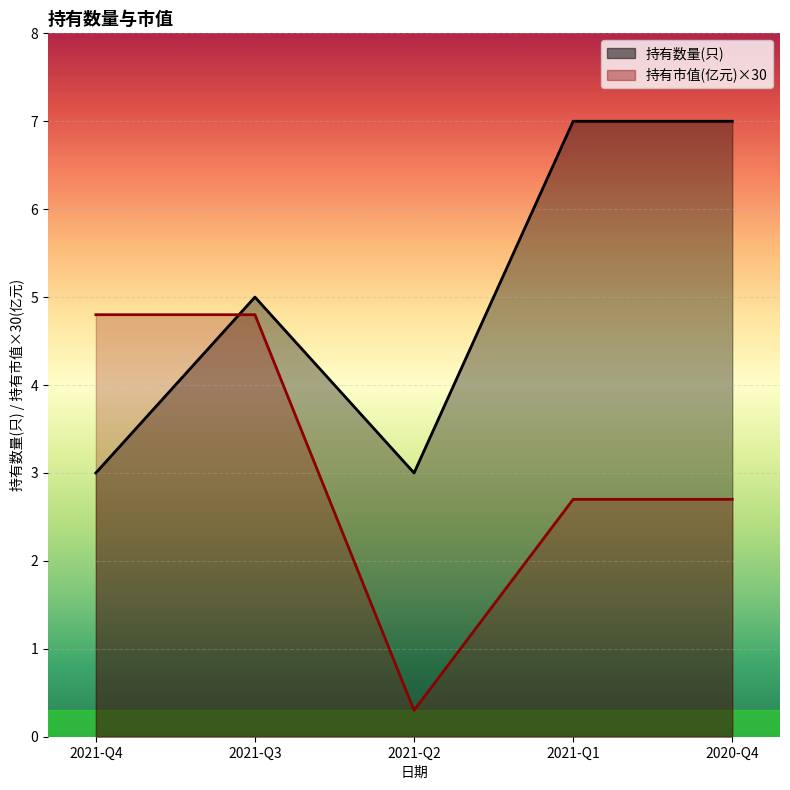

What is the approximate value of 持有市值(亿元) at 2021-Q4?

4.8